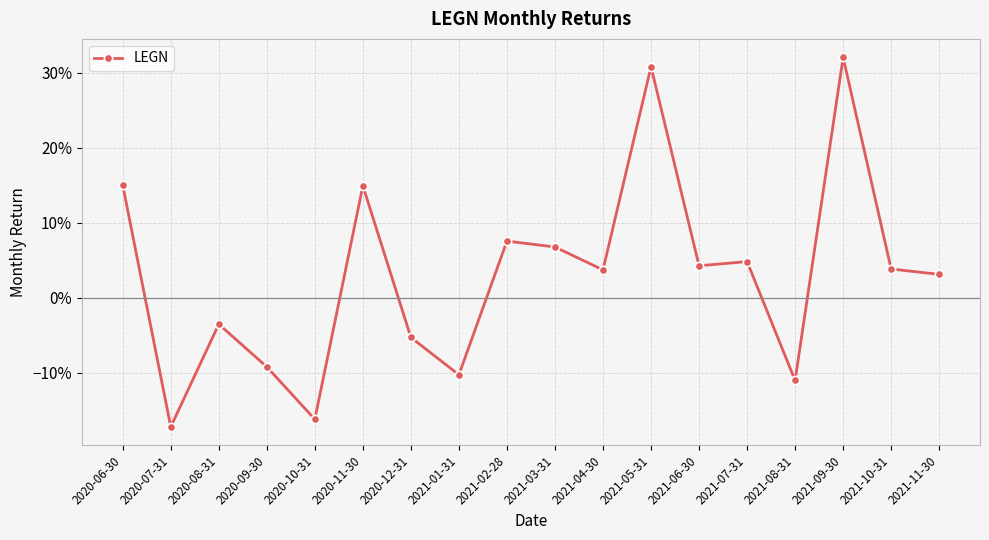

Does the chart have visible grid lines?

Yes